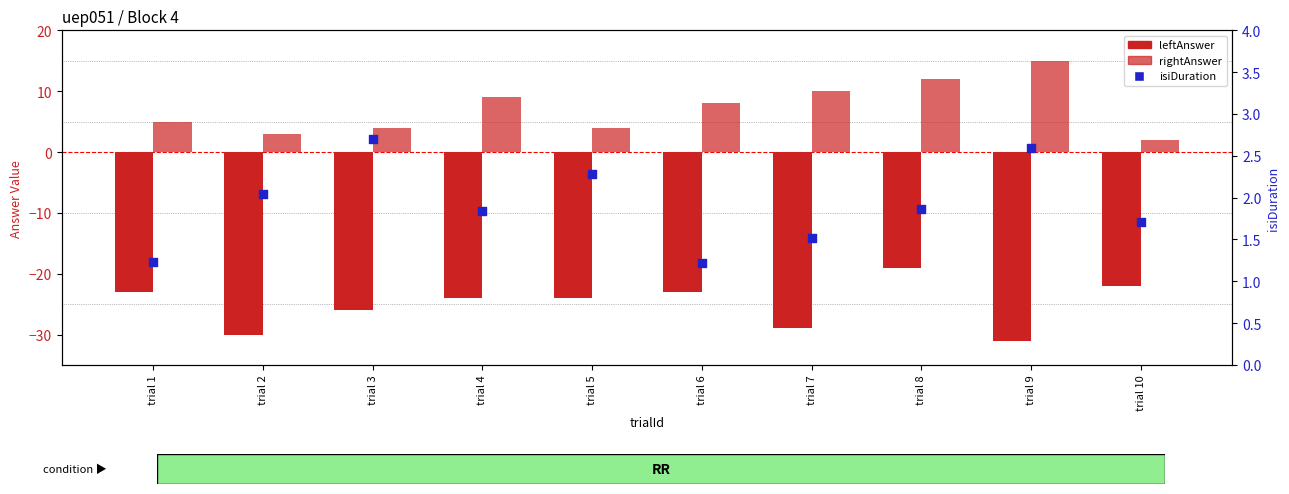

What are all the series names shown in the legend?

leftAnswer, rightAnswer, isiDuration